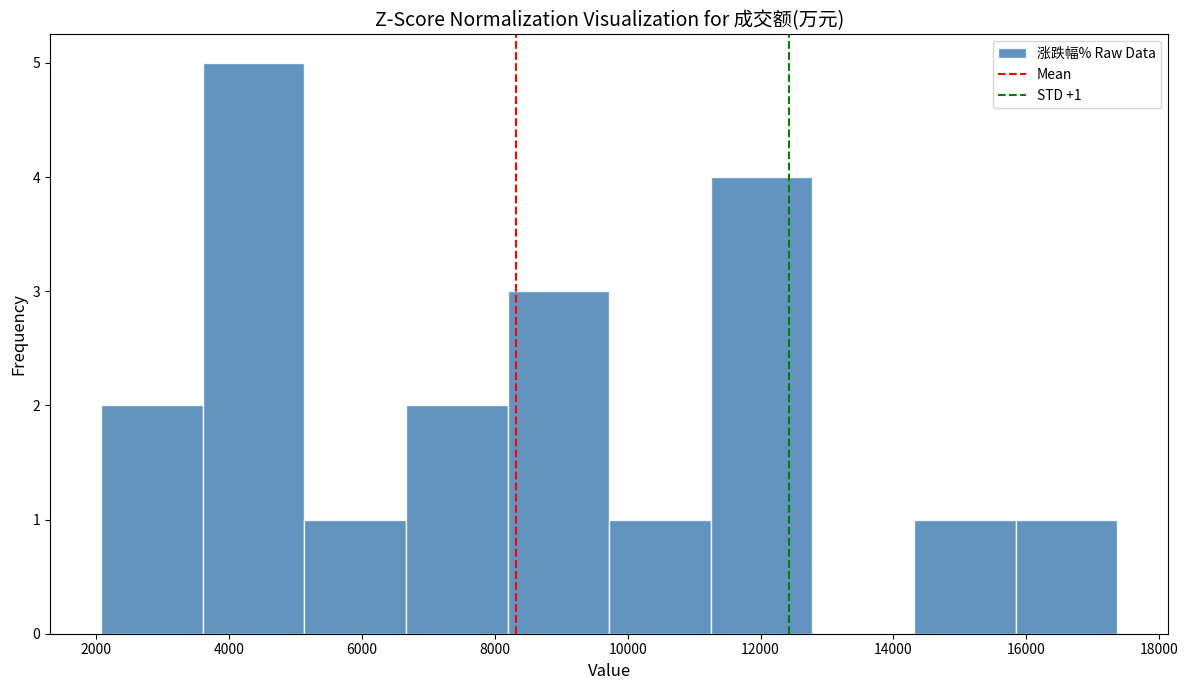

Over which range of the x-axis is the bar tallest?

3600 to 5200